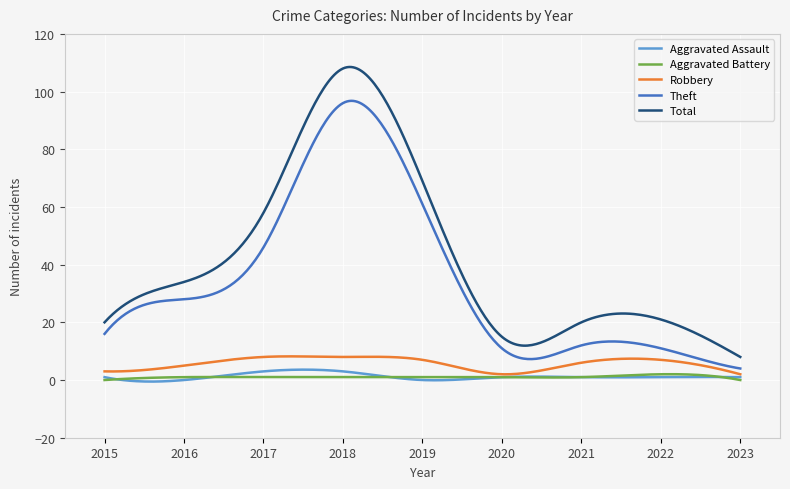

List the series in order of their peak value, lowest first.

Aggravated Battery, Aggravated Assault, Robbery, Theft, Total